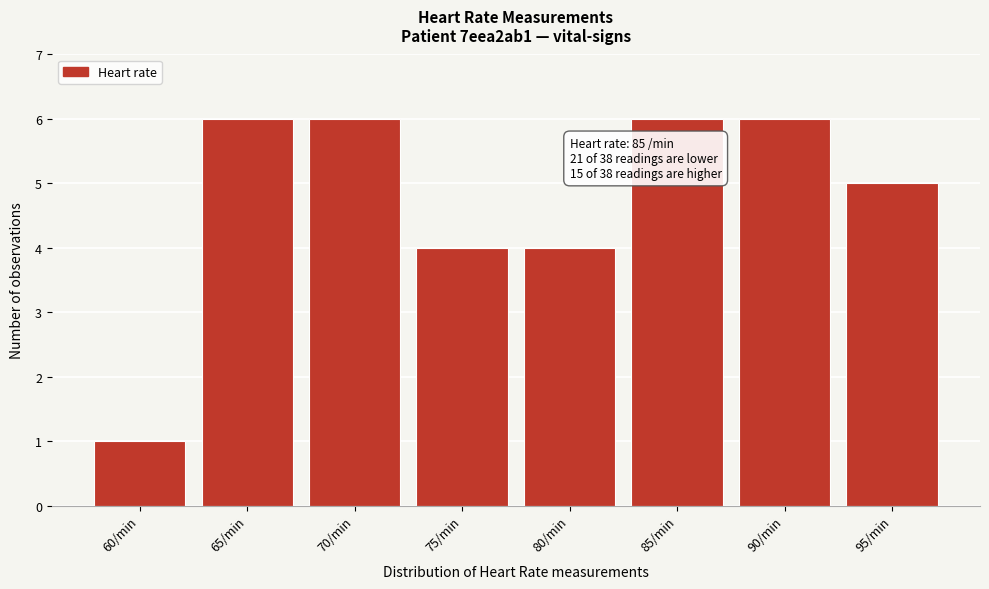

Reading right to left, list all the values displayed in this chart.

95/min=5	90/min=6	85/min=6	80/min=4	75/min=4	70/min=6	65/min=6	60/min=1